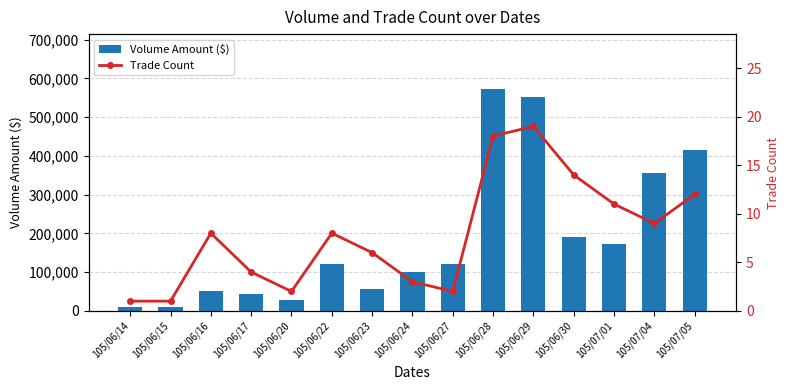

How many values in the Volume Amount ($) series exceed 120180?

7